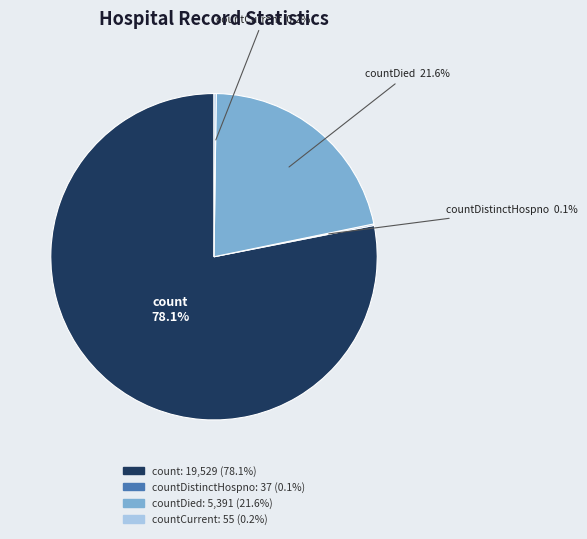

Does any single category account for the majority?

Yes